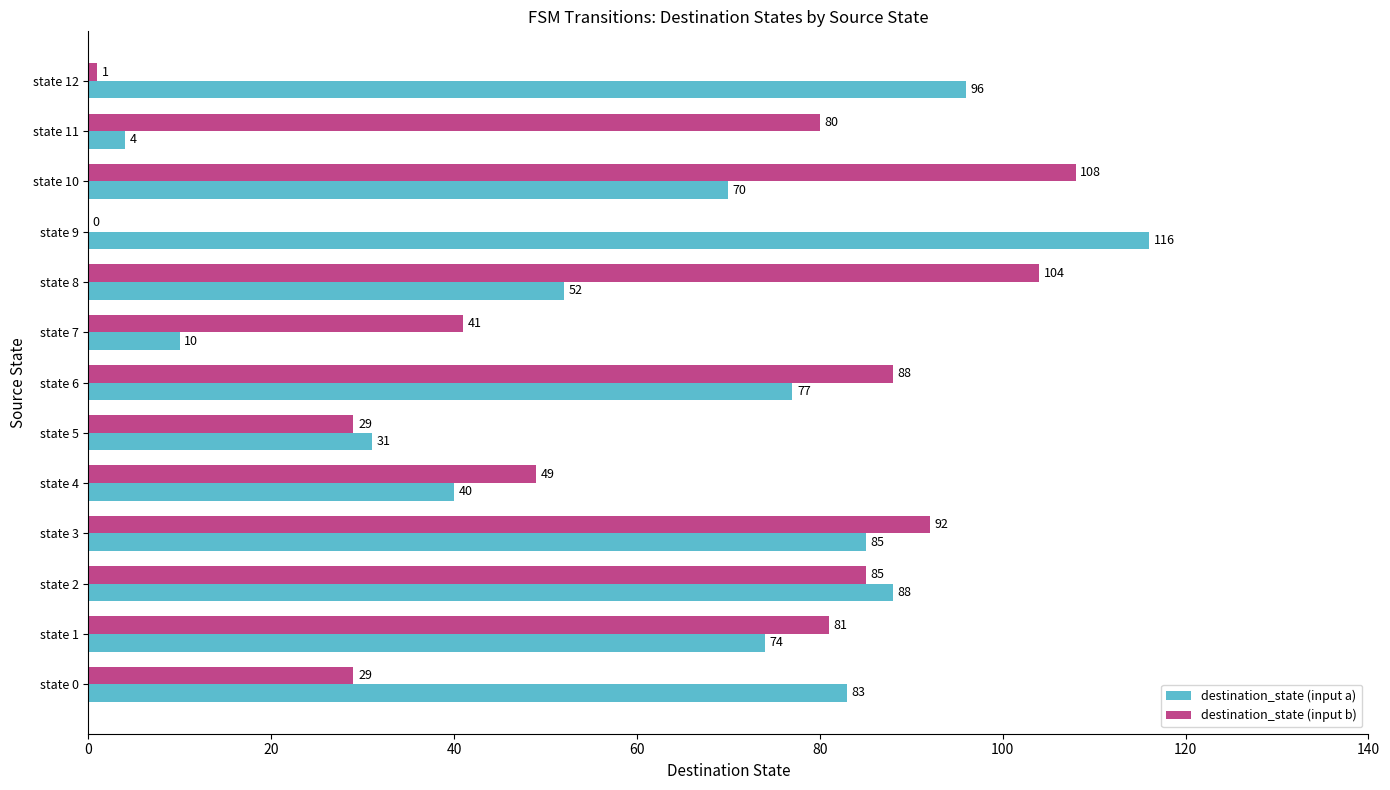

Where is destination_state (input b) nearest to the value 54?

state 4